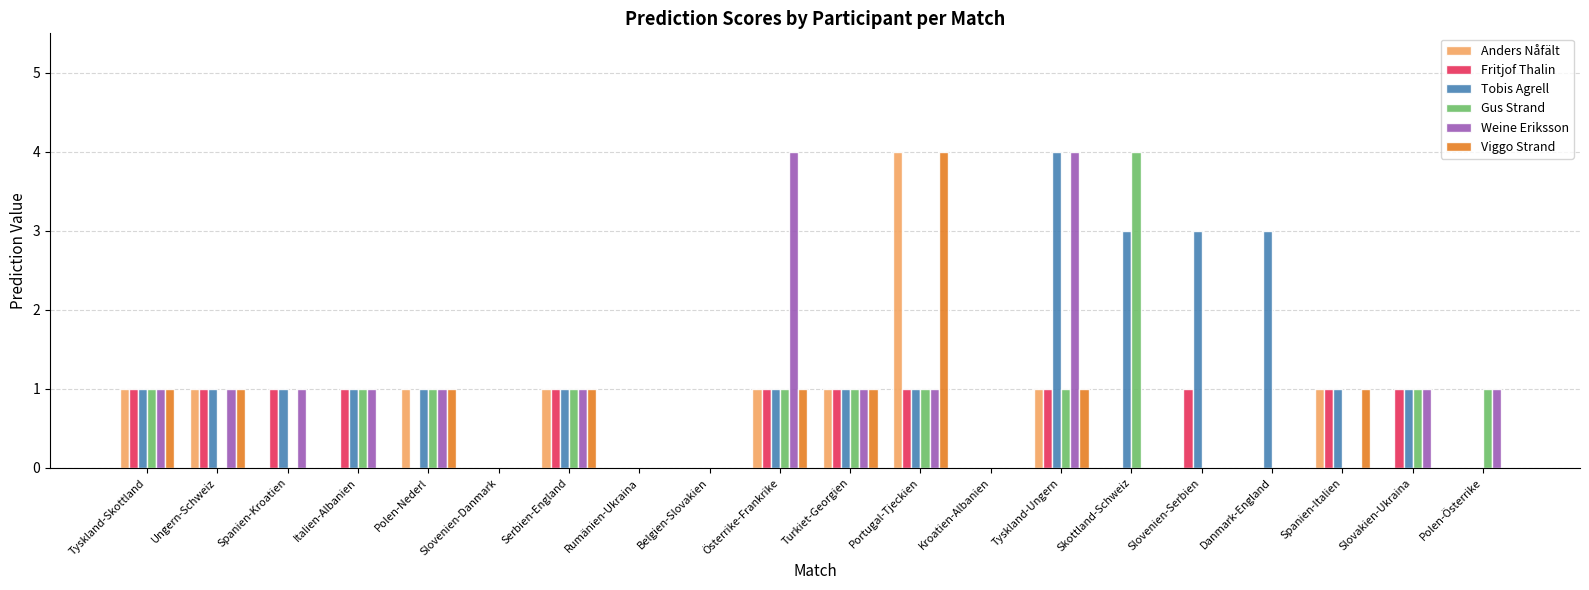

Which series changed the most between Österrike-Frankrike and Danmark-England?

Weine Eriksson